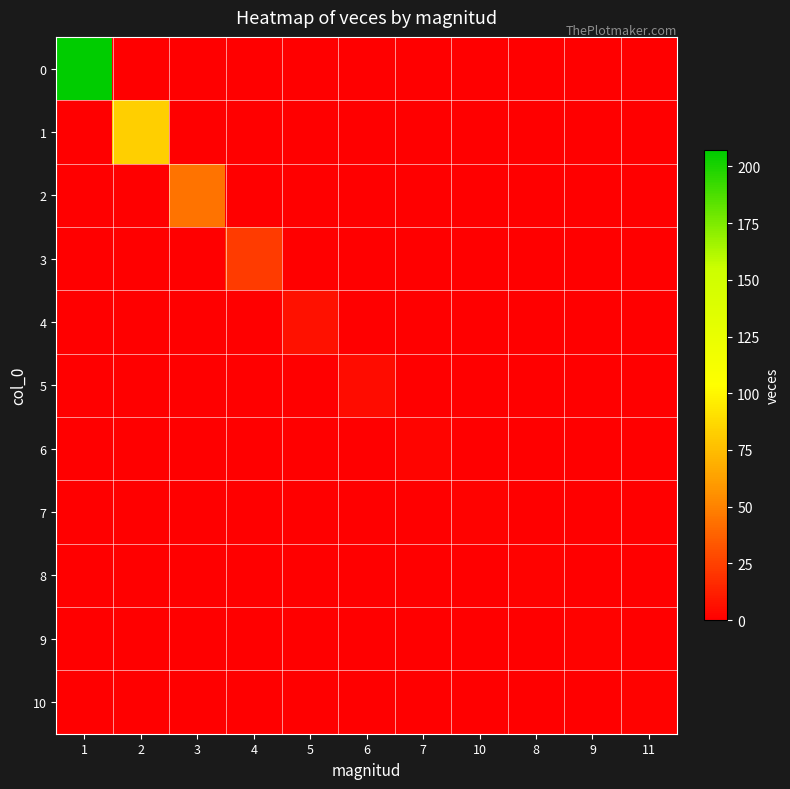

Reading left to right, list all the values displayed in this chart.

0: 1=207	2=0	3=0	4=0	5=0	6=0	7=0	10=0	8=0	9=0	11=0
1: 1=0	2=83	3=0	4=0	5=0	6=0	7=0	10=0	8=0	9=0	11=0
2: 1=0	2=0	3=44	4=0	5=0	6=0	7=0	10=0	8=0	9=0	11=0
3: 1=0	2=0	3=0	4=23	5=0	6=0	7=0	10=0	8=0	9=0	11=0
4: 1=0	2=0	3=0	4=0	5=7	6=0	7=0	10=0	8=0	9=0	11=0
5: 1=0	2=0	3=0	4=0	5=0	6=5	7=0	10=0	8=0	9=0	11=0
6: 1=0	2=0	3=0	4=0	5=0	6=0	7=2	10=0	8=0	9=0	11=0
7: 1=0	2=0	3=0	4=0	5=0	6=0	7=0	10=1	8=0	9=0	11=0
8: 1=0	2=0	3=0	4=0	5=0	6=0	7=0	10=0	8=1	9=0	11=0
9: 1=0	2=0	3=0	4=0	5=0	6=0	7=0	10=0	8=0	9=1	11=0
10: 1=0	2=0	3=0	4=0	5=0	6=0	7=0	10=0	8=0	9=0	11=1